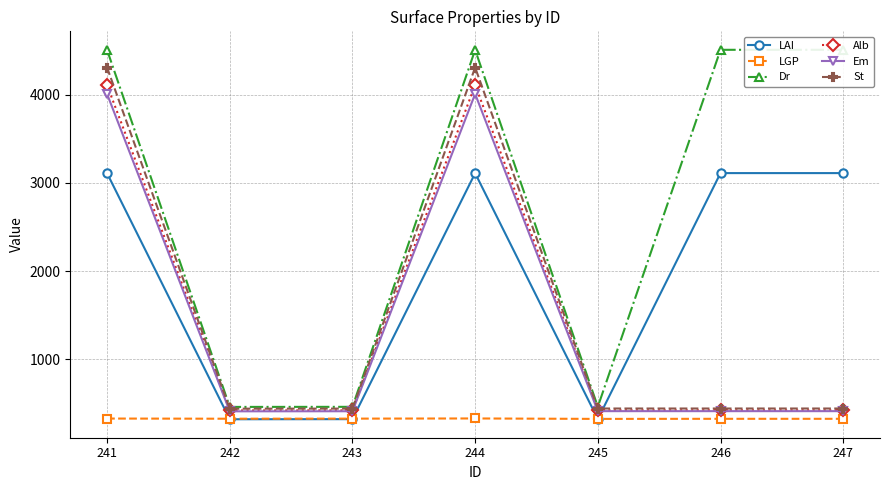

The value of Em at 247 is 409. True or false?

True